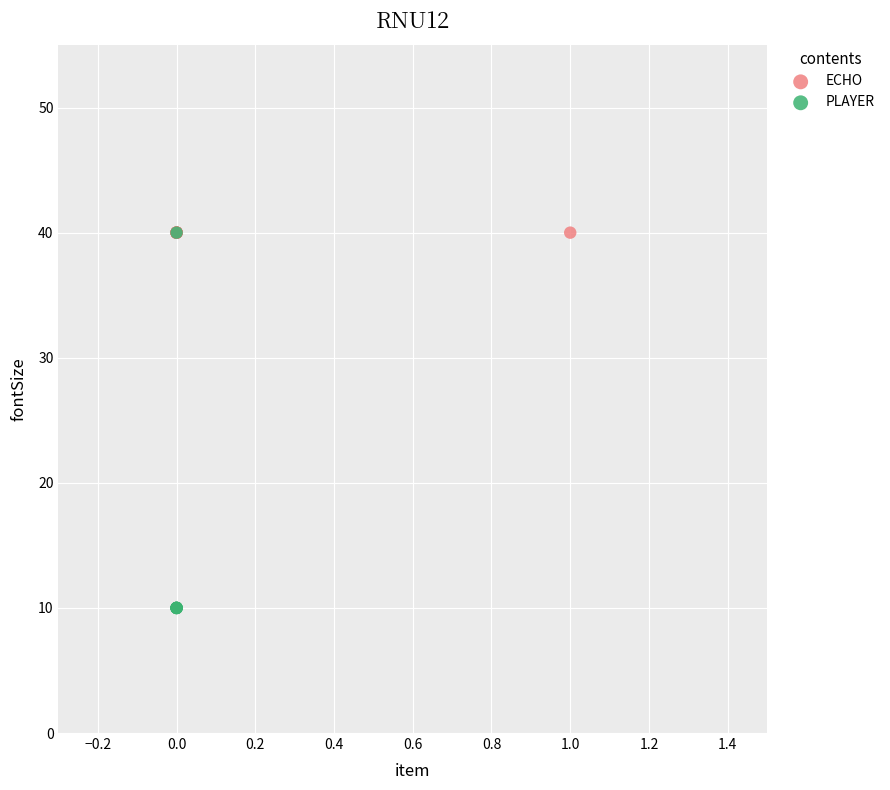

Which series contains the lowest Y value?

PLAYER